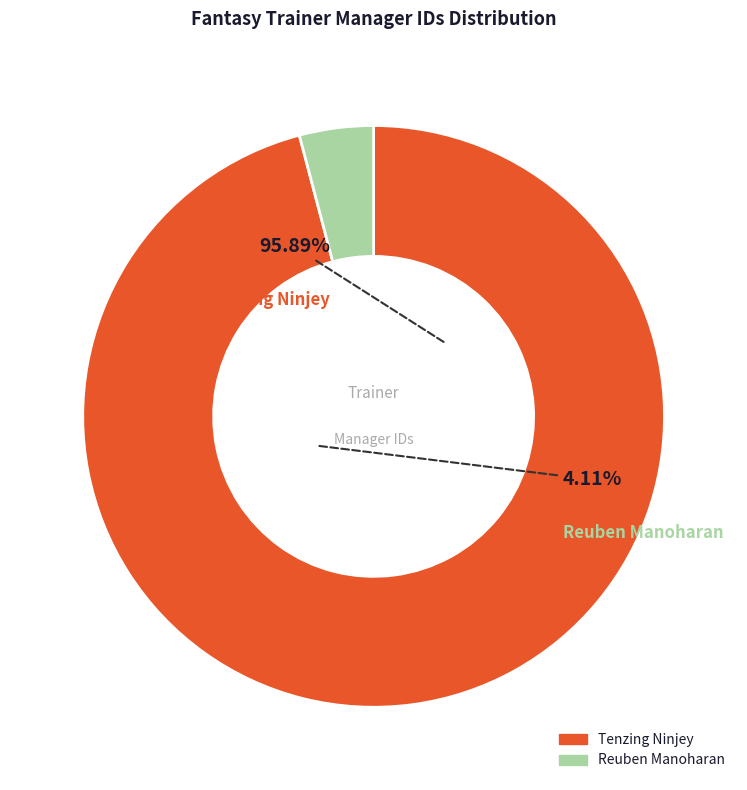

Which category has the biggest portion of the pie?

Tenzing Ninjey